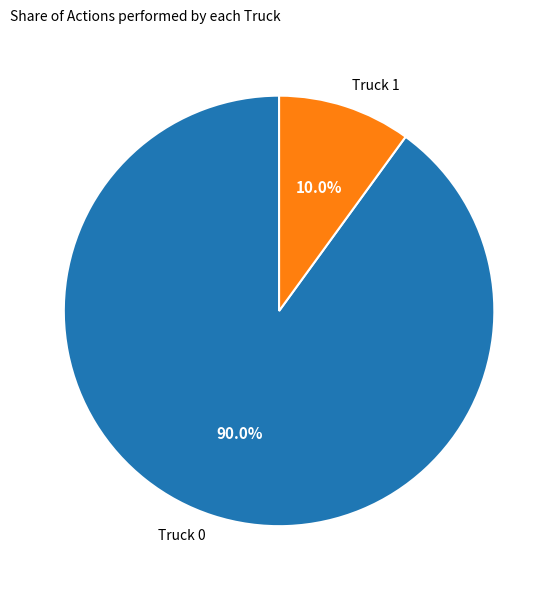

To the nearest percent, what is the combined percentage of Truck 0 and Truck 1?

100%